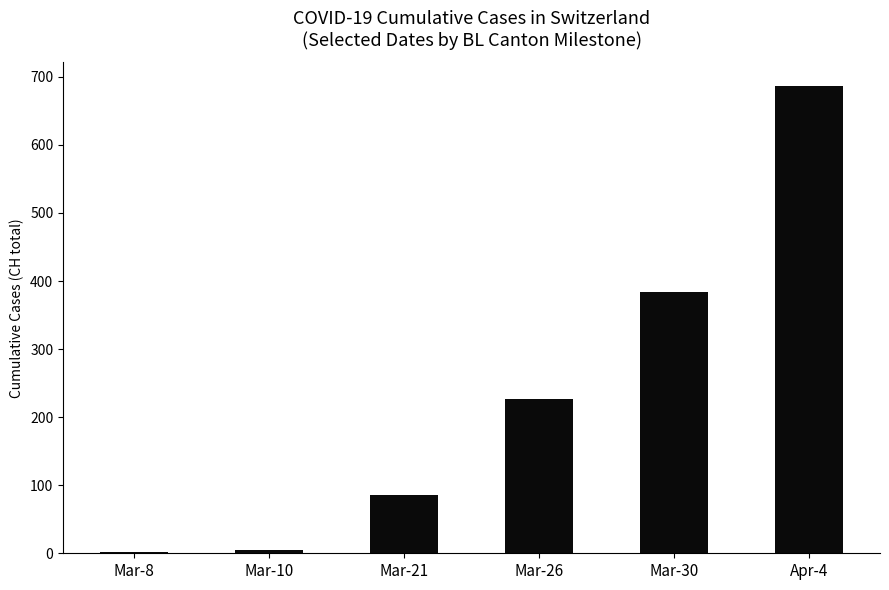

What is the maximum value shown in the chart?

687